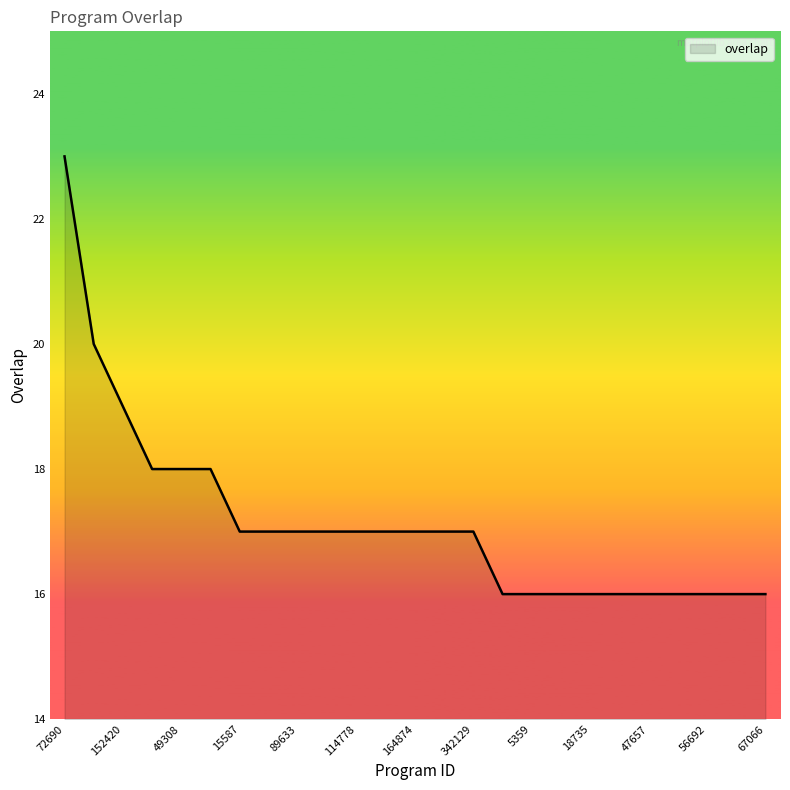

What is the average value?

17